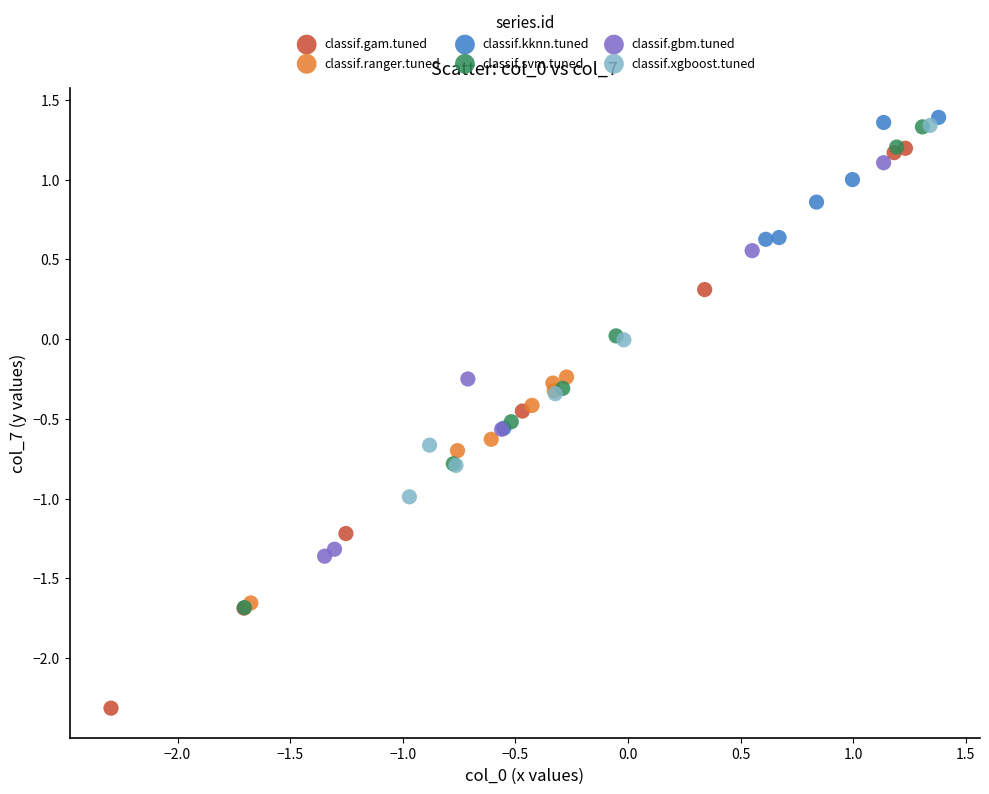

What are all the series names shown in the legend?

classif.gam.tuned, classif.ranger.tuned, classif.kknn.tuned, classif.svm.tuned, classif.gbm.tuned, classif.xgboost.tuned